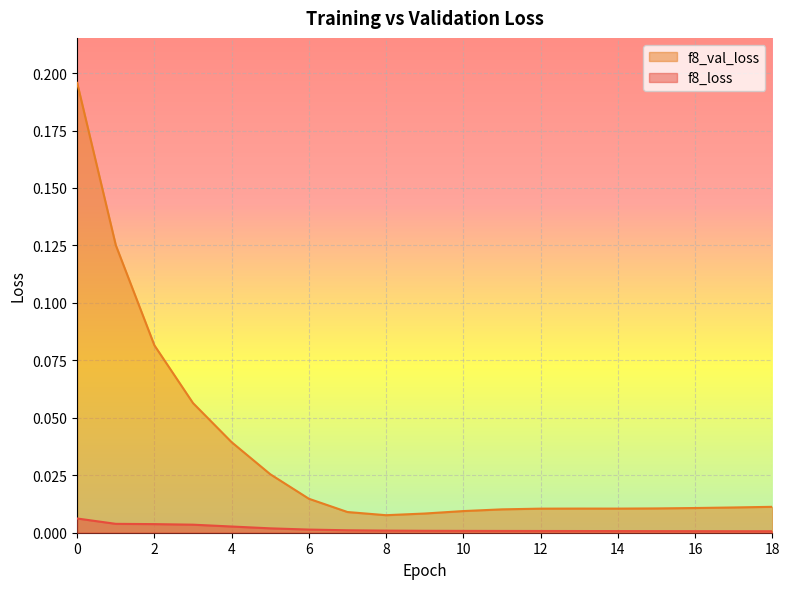

True or false: f8_val_loss and f8_loss intersect in this chart.

False